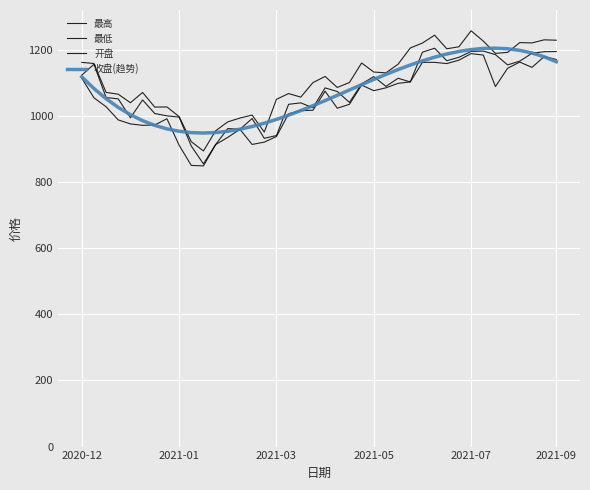

Is this an area chart (filled region under the line)?

No